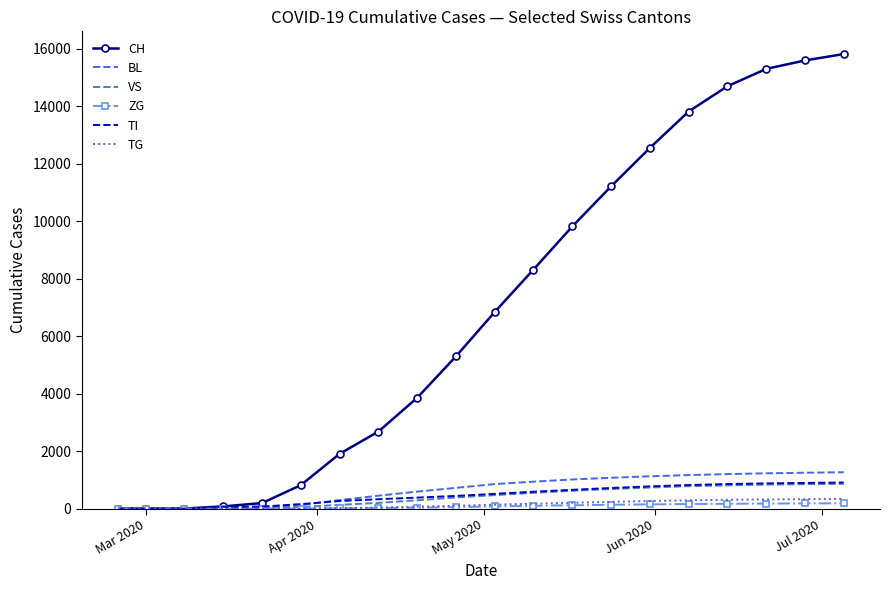

Which series has the widest spread of values?

CH